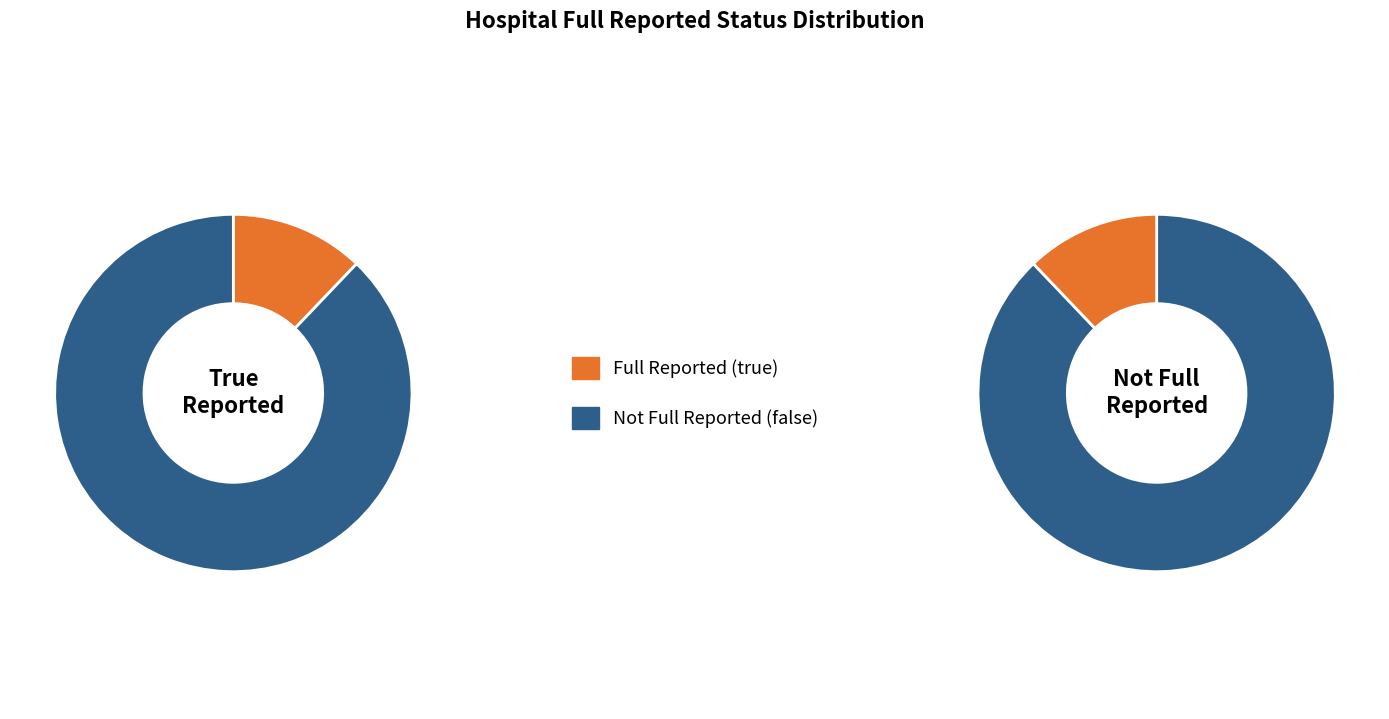

Does false account for over 50% of the chart?

Yes